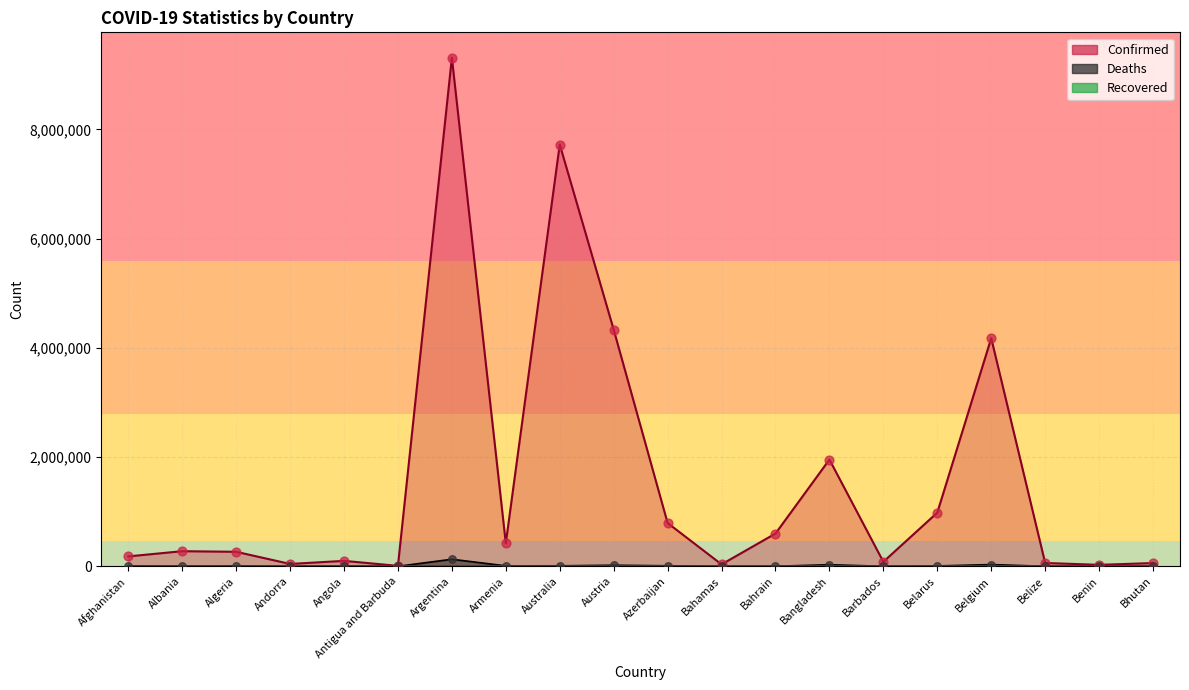

Which series has the largest total across all categories?

Confirmed